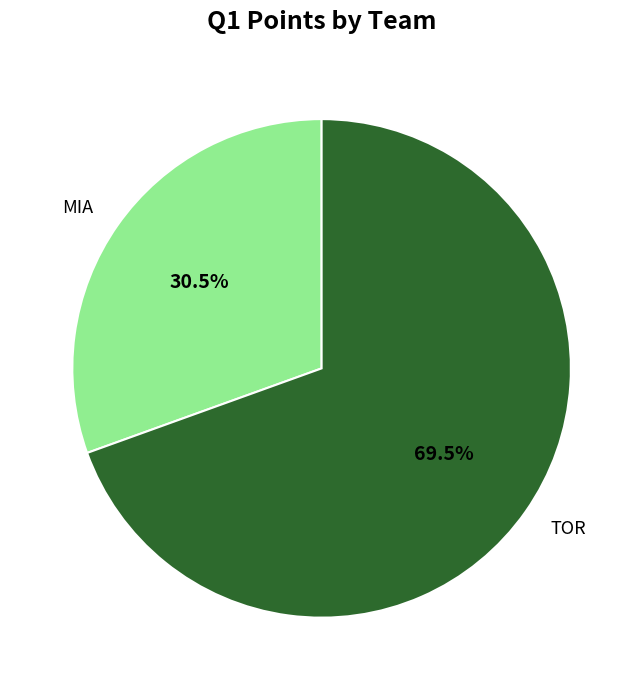

Between MIA and TOR, which is larger?

TOR